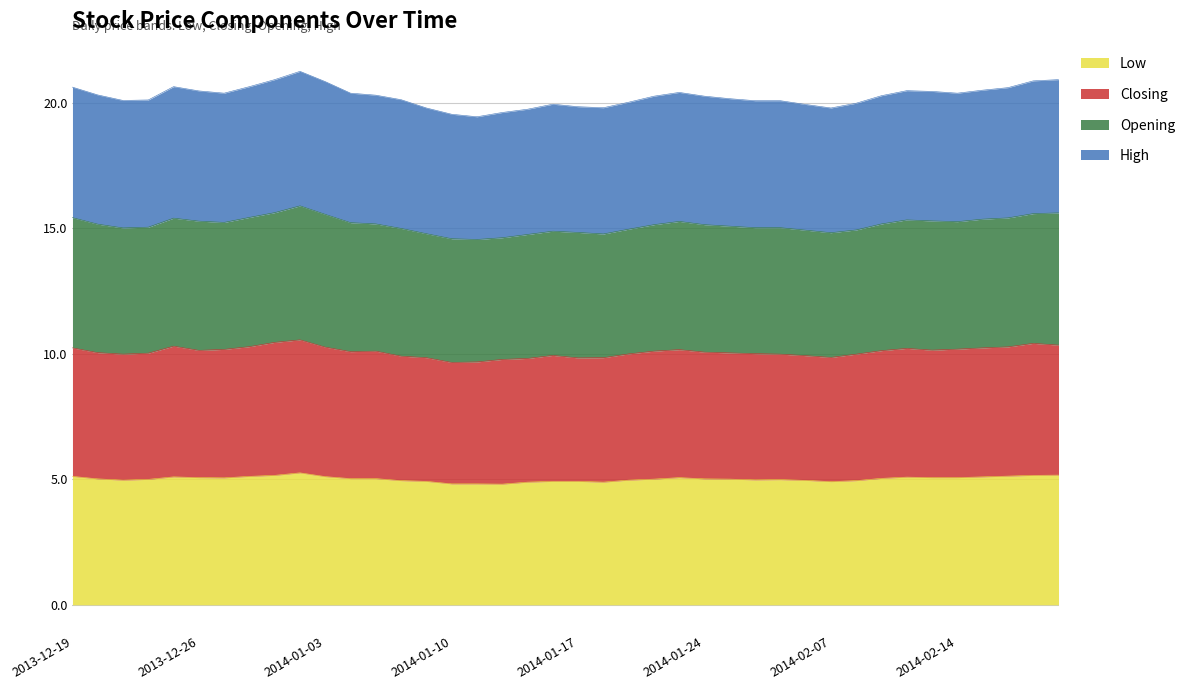

Which has a higher value, 2014-01-30 or 2014-01-10?

2014-01-30